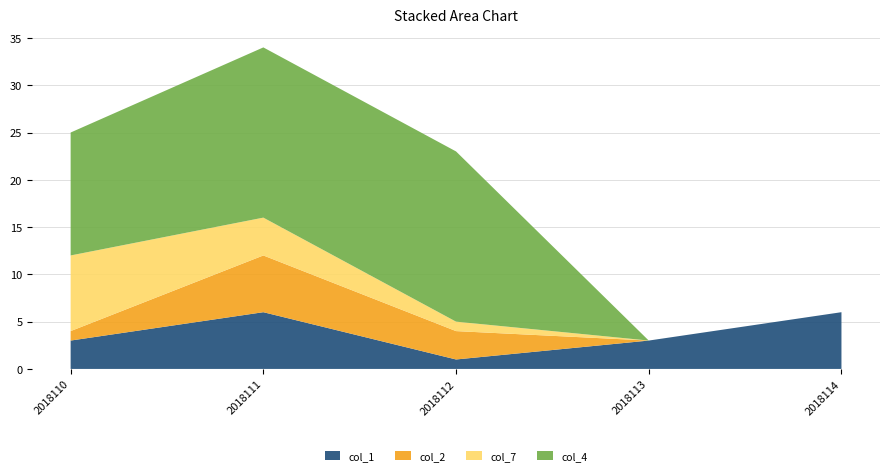

Reading left to right, list all the values displayed in this chart.

col_1: 2018110=3	2018111=6	2018112=1	2018113=3	2018114=6
col_2: 2018110=1	2018111=6	2018112=3	2018113=0	2018114=0
col_7: 2018110=8	2018111=4	2018112=1	2018113=0	2018114=0
col_4: 2018110=13	2018111=18	2018112=18	2018113=0	2018114=0